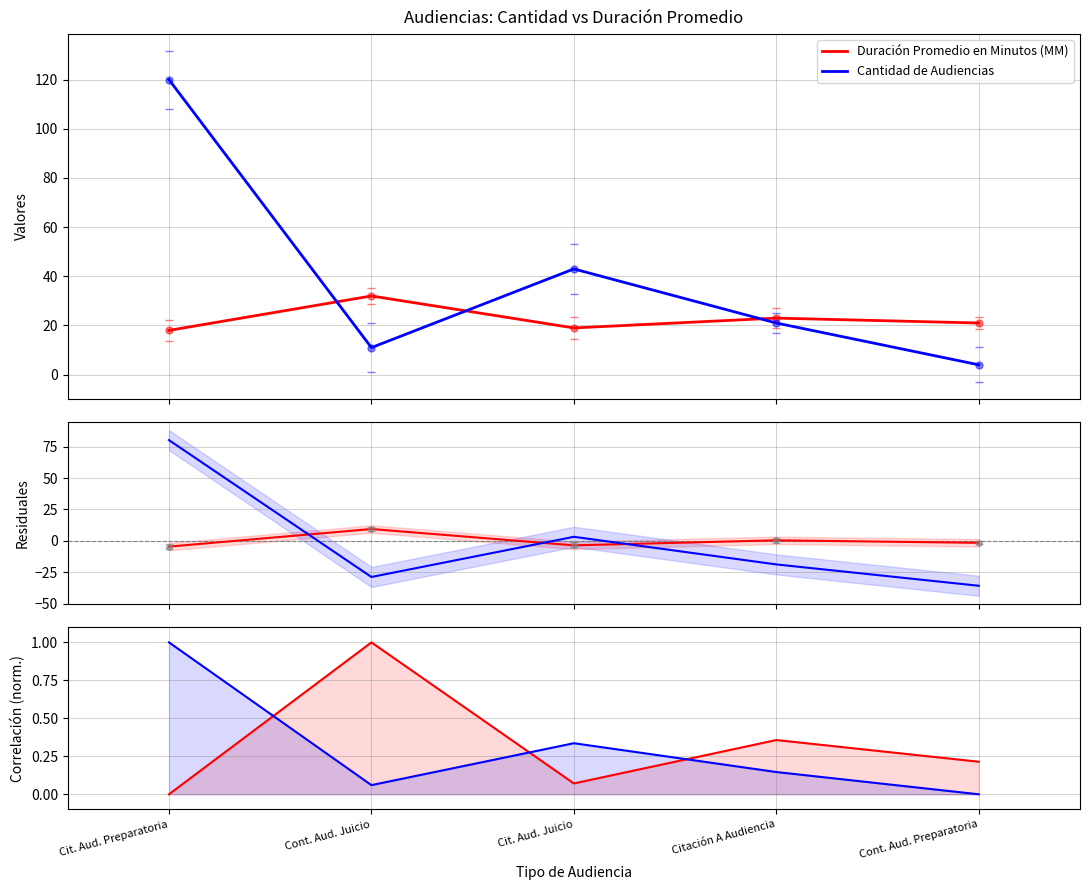

List the labels in order of Duración Promedio en Minutos (MM) value, smallest first.

Cit. Aud. Preparatoria, Cit. Aud. Juicio, Cont. Aud. Preparatoria, Citación A Audiencia, Cont. Aud. Juicio